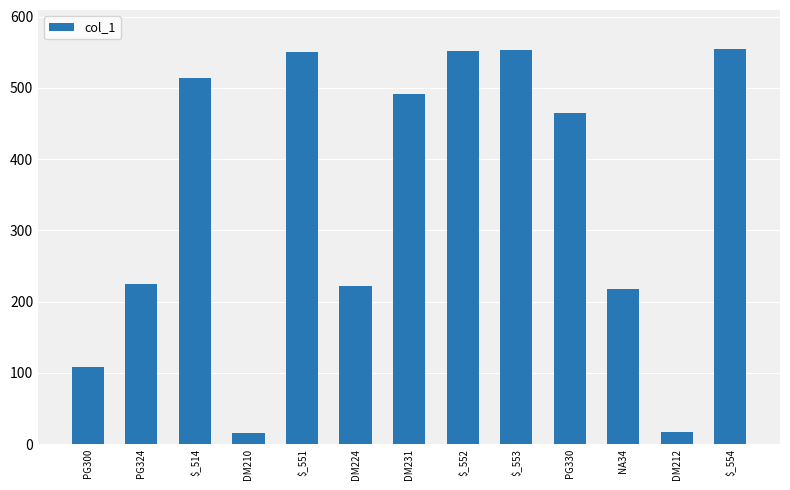

What is the minimum value shown in the chart?

16